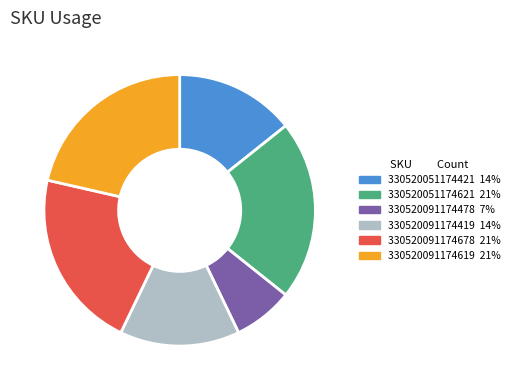

Does any single category account for the majority?

No